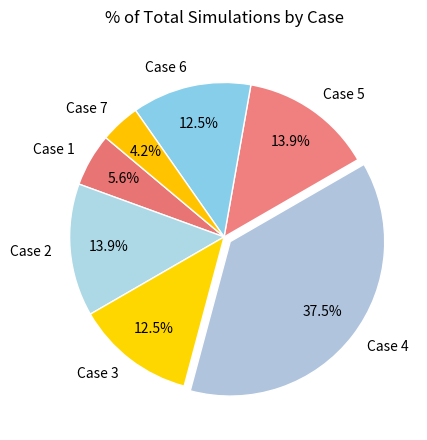

To the nearest percent, what is the difference between the largest and smallest slice percentages?

33%